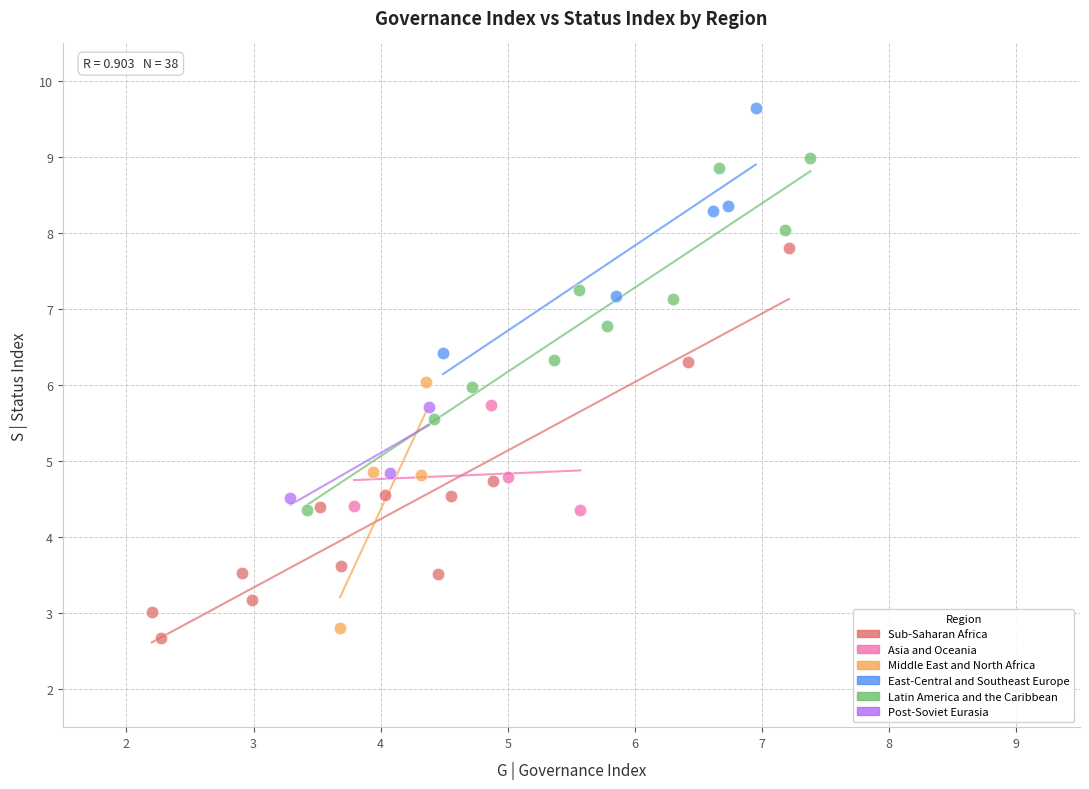

Which series contains the highest Y value?

East-Central and Southeast Europe